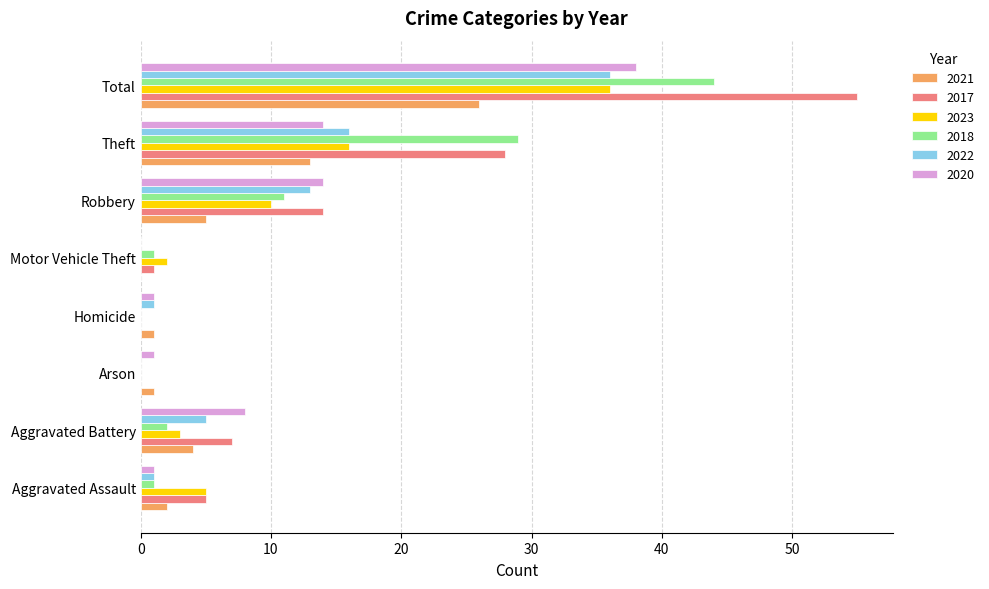

What is the greatest value displayed?

55